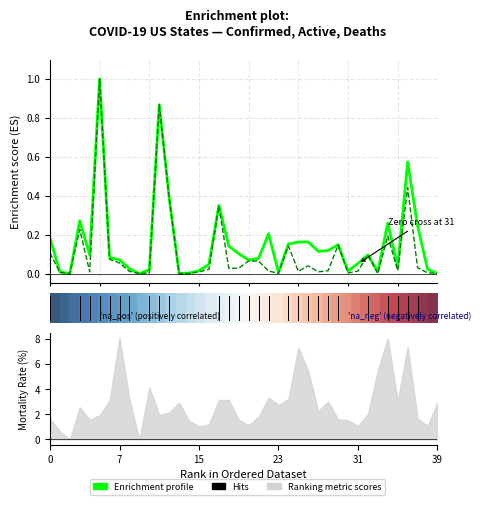

How many values in the Active profile series exceed 0?

39